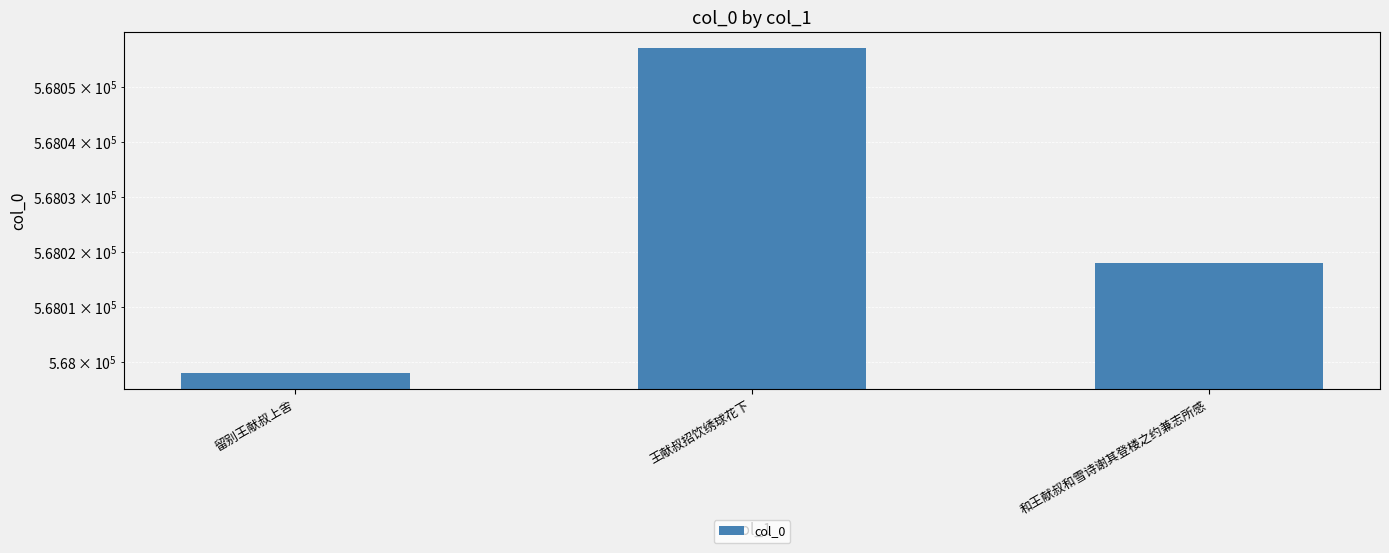

What is the sum of the values at 和王献叔和雪诗谢其登楼之约兼志所感 and 留别王献叔上舍?

1136016